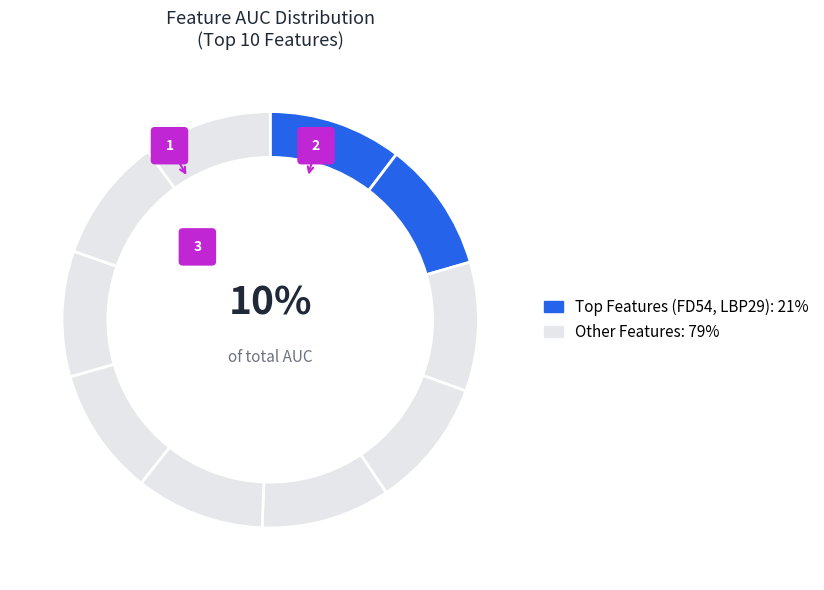

Does ACM1_17 represent more than half of the total?

No